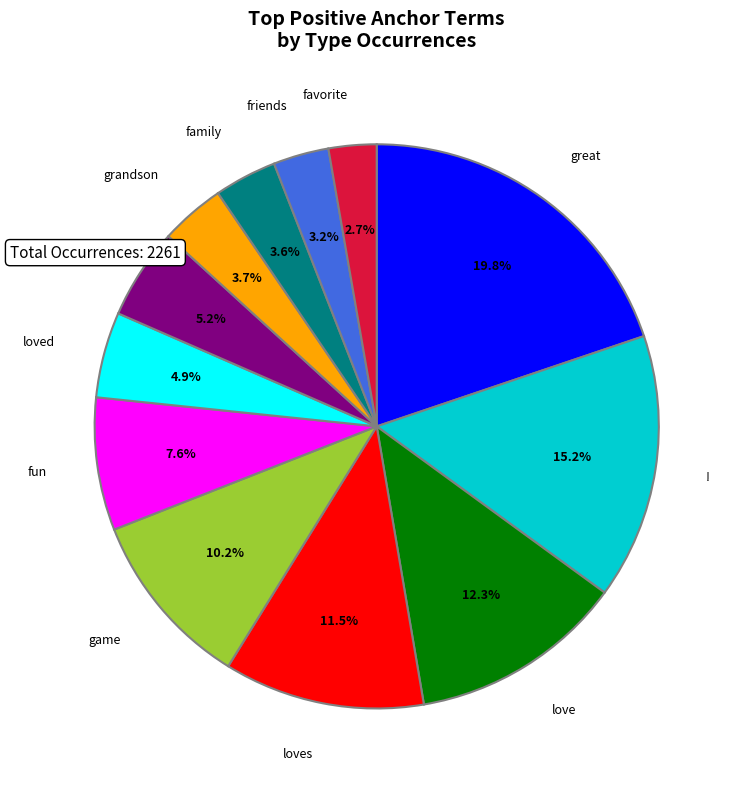

How many segments does this pie chart have?

12